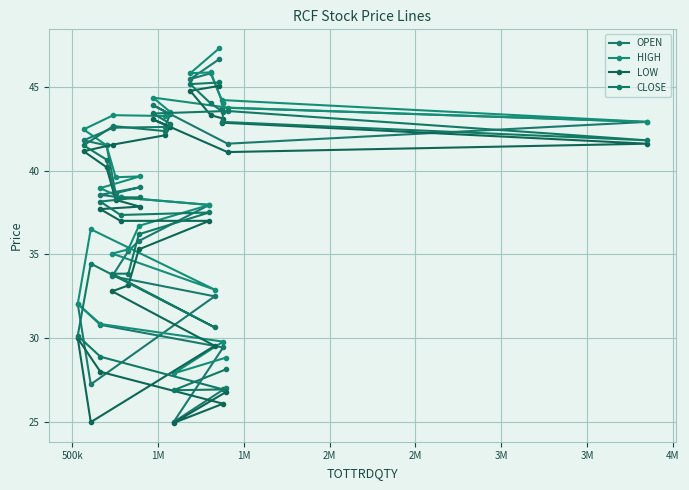

How many lines are shown in the chart?

4